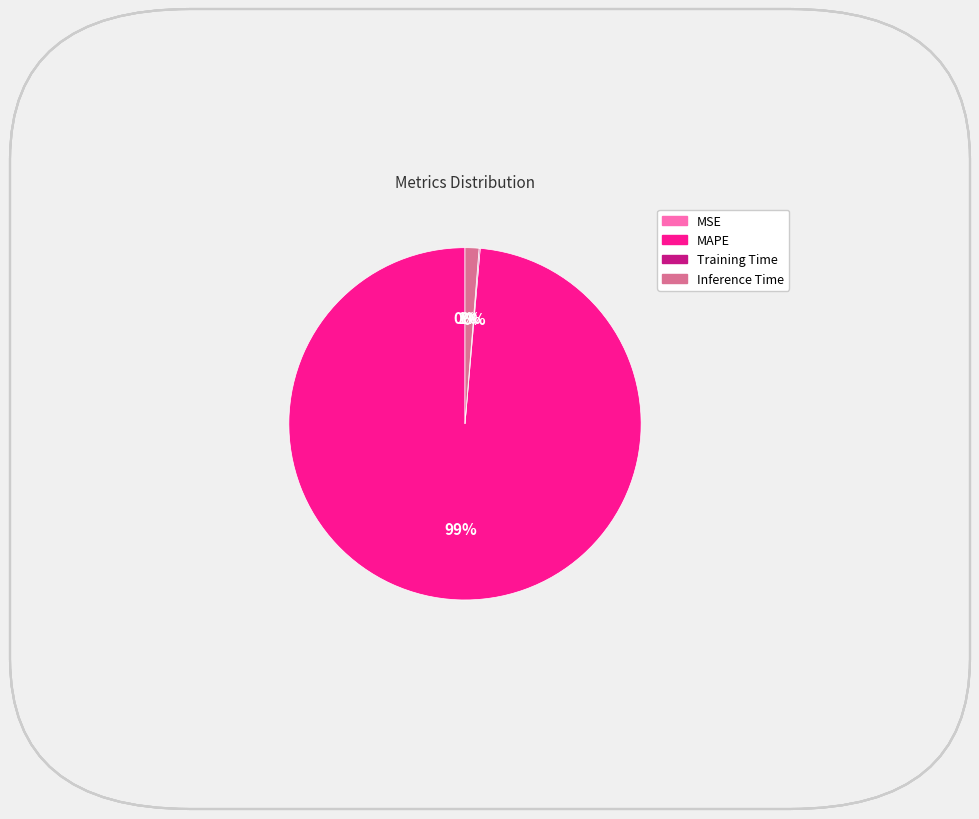

Which slice is the largest?

MAPE